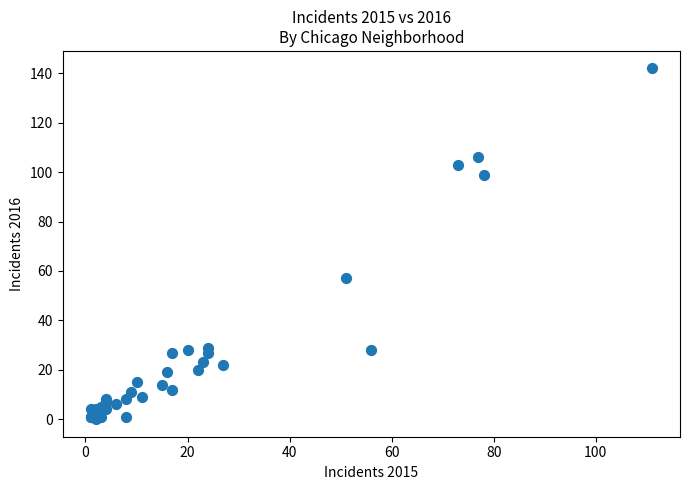

What Y value in the scatter plot is closest to 71?

57